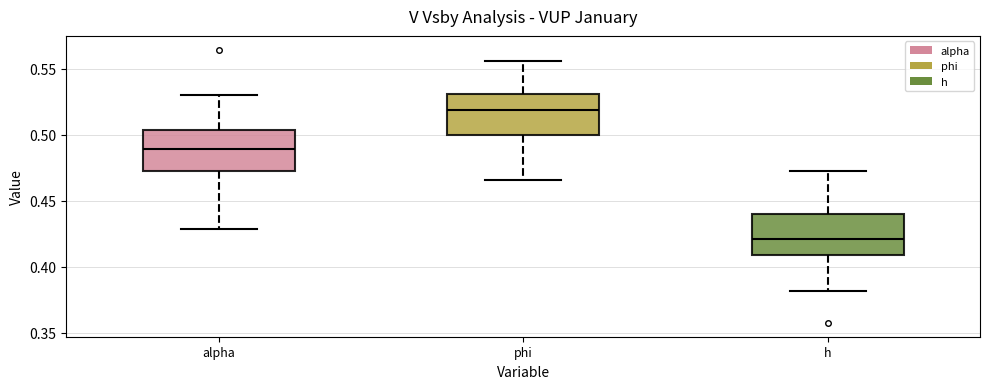

Reading left to right, read every box against the y-axis: the position of its median line, the range the box covers, and the ends of its whiskers. The values are not printed on the chart, so give them approximately, as read against the axis.

alpha: median 0.490, box 0.475 to 0.505, whiskers 0.430 to 0.530
phi: median 0.520, box 0.500 to 0.530, whiskers 0.465 to 0.555
h: median 0.420, box 0.410 to 0.440, whiskers 0.380 to 0.475